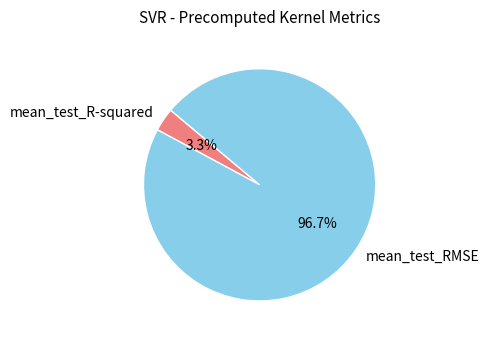

Is the sum of mean_test_RMSE and mean_test_R-squared greater than half?

Yes